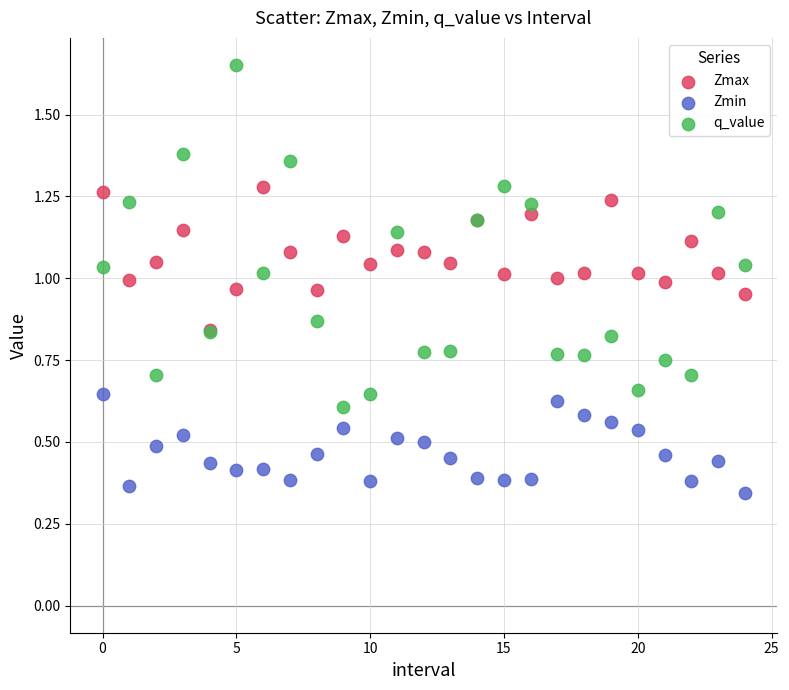

Which series has the largest Y range (max minus min)?

q_value